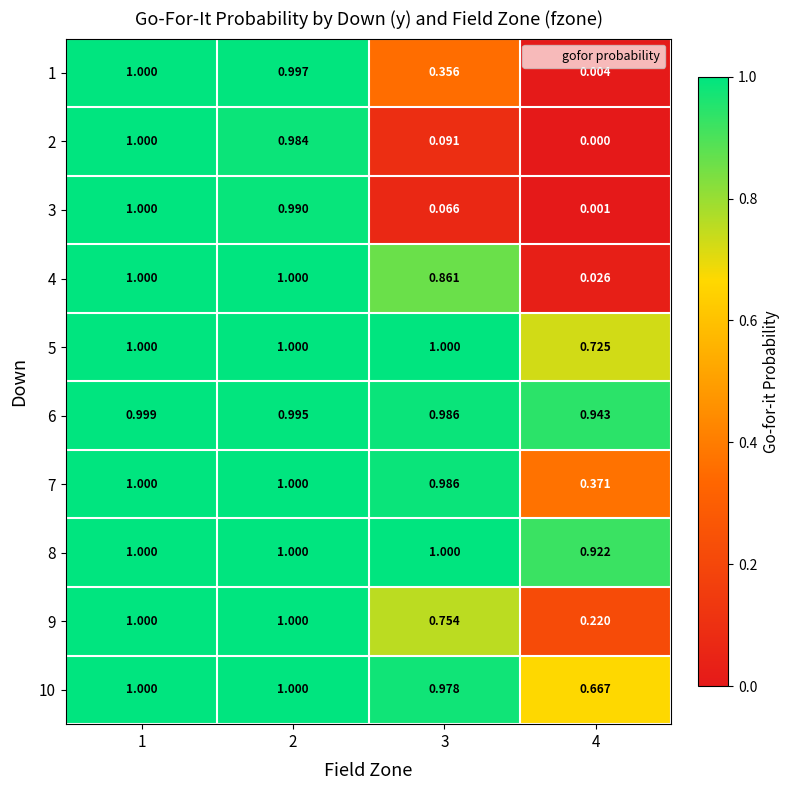

Which series has the largest total across all categories?

6